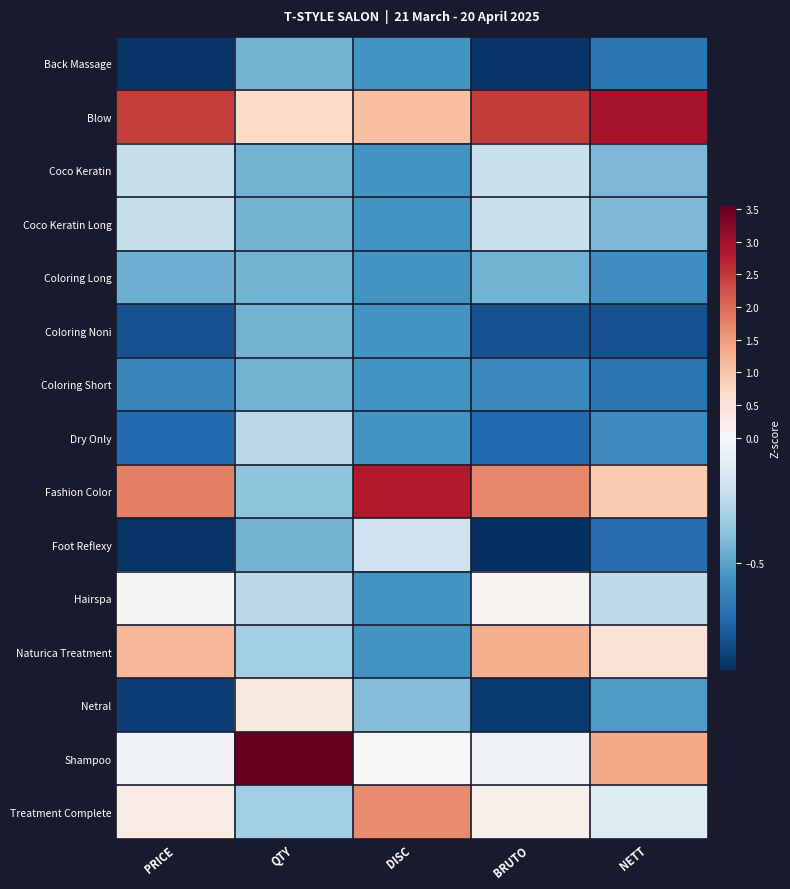

At how many categories does at least one series exceed 2?

5